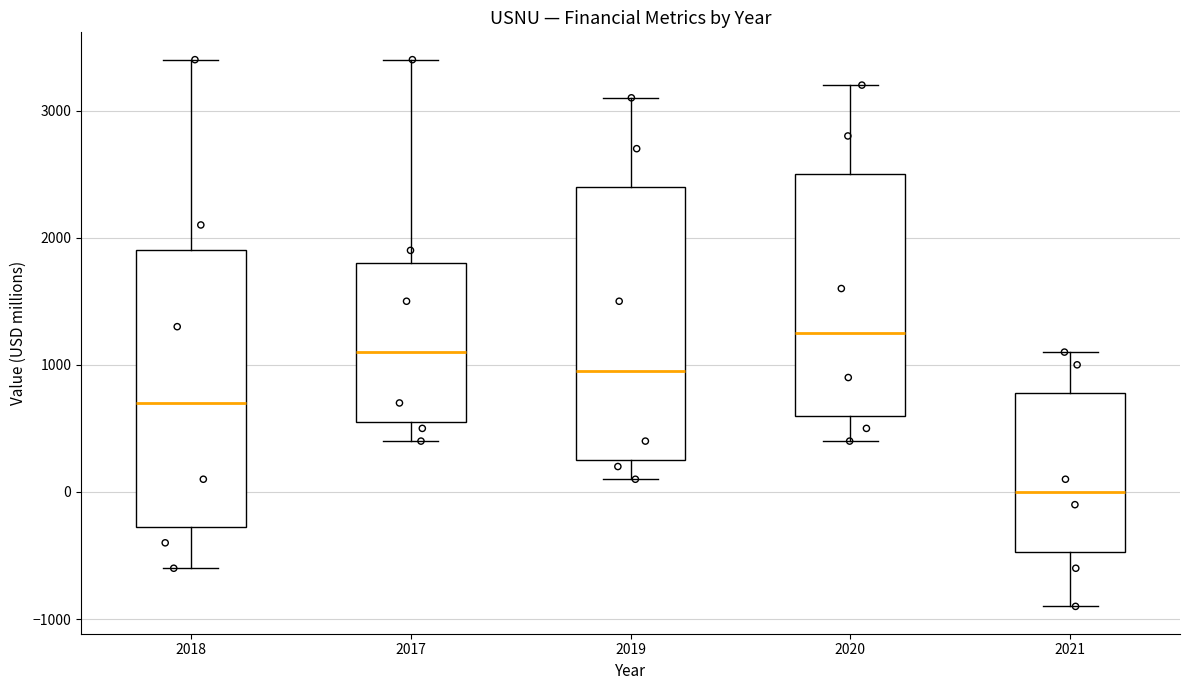

Where is the upper edge of the box at x = 2018 on the y-axis? The values are not printed on the chart, so give them approximately, as read against the axis.

1900